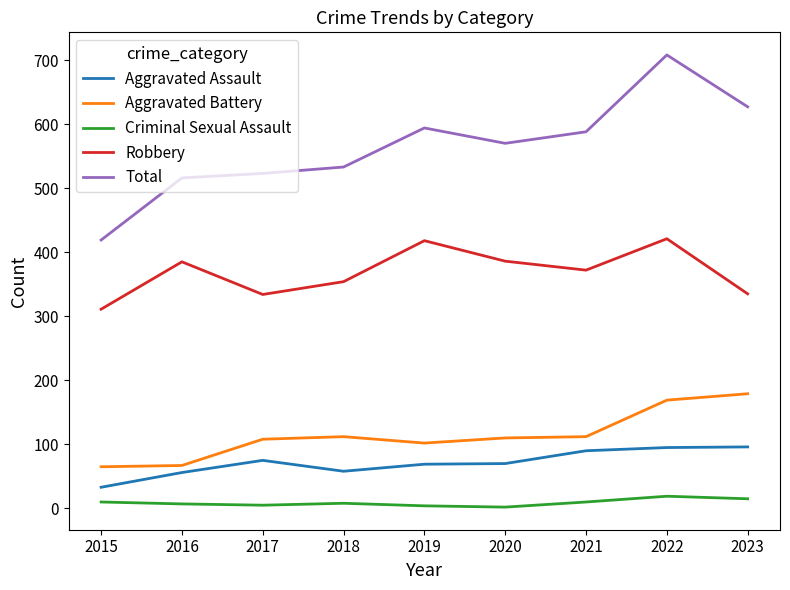

The value of Aggravated Assault at 2017 is 75. True or false?

True